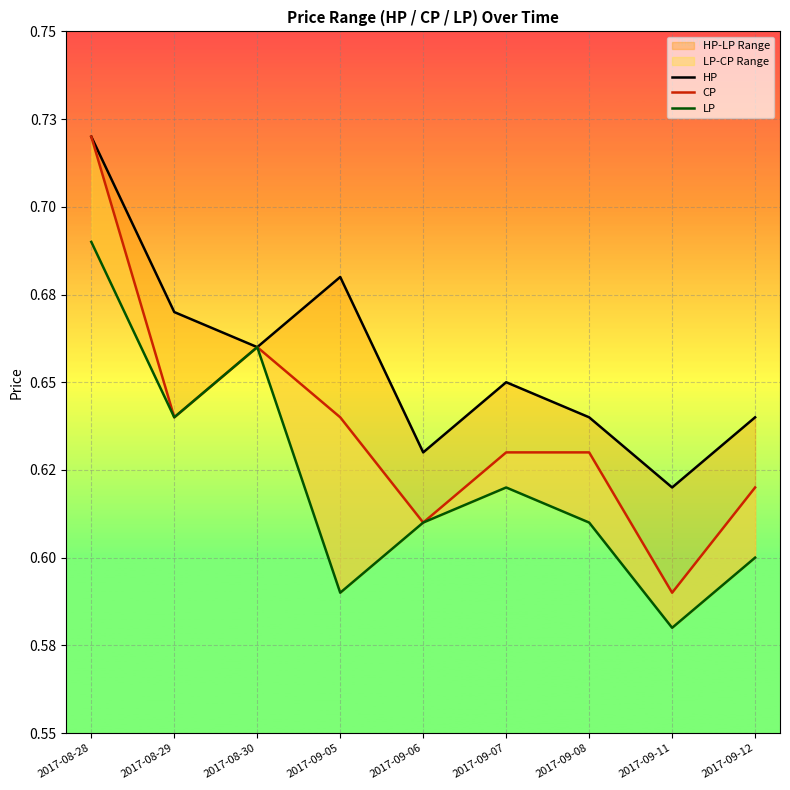

Reading right to left, extract all data points from this chart.

HP: 0.6	0.6	0.6	0.7	0.6	0.7	0.7	0.7	0.7
CP: 0.6	0.6	0.6	0.6	0.6	0.6	0.7	0.6	0.7
LP: 0.6	0.6	0.6	0.6	0.6	0.6	0.7	0.6	0.7